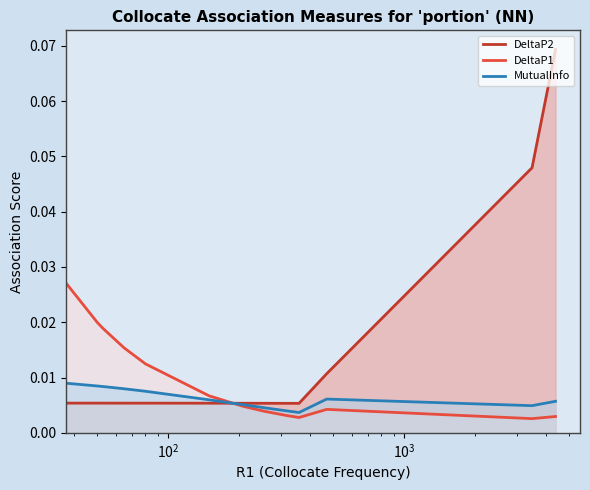

Rank the series by their average value, from lowest to highest.

MutualInfo, DeltaP1, DeltaP2